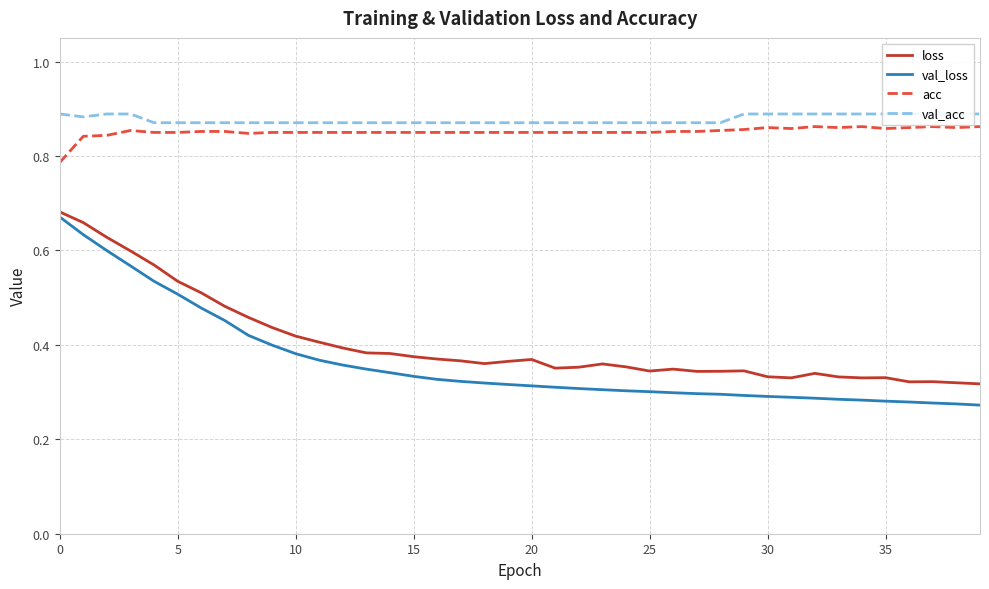

Is this an area chart (filled region under the line)?

No